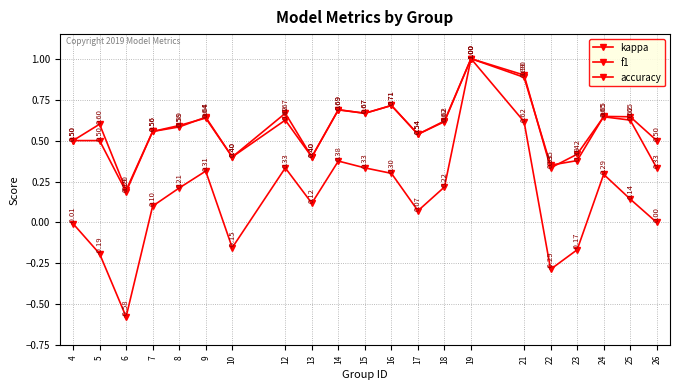

Is this an area chart (filled region under the line)?

No